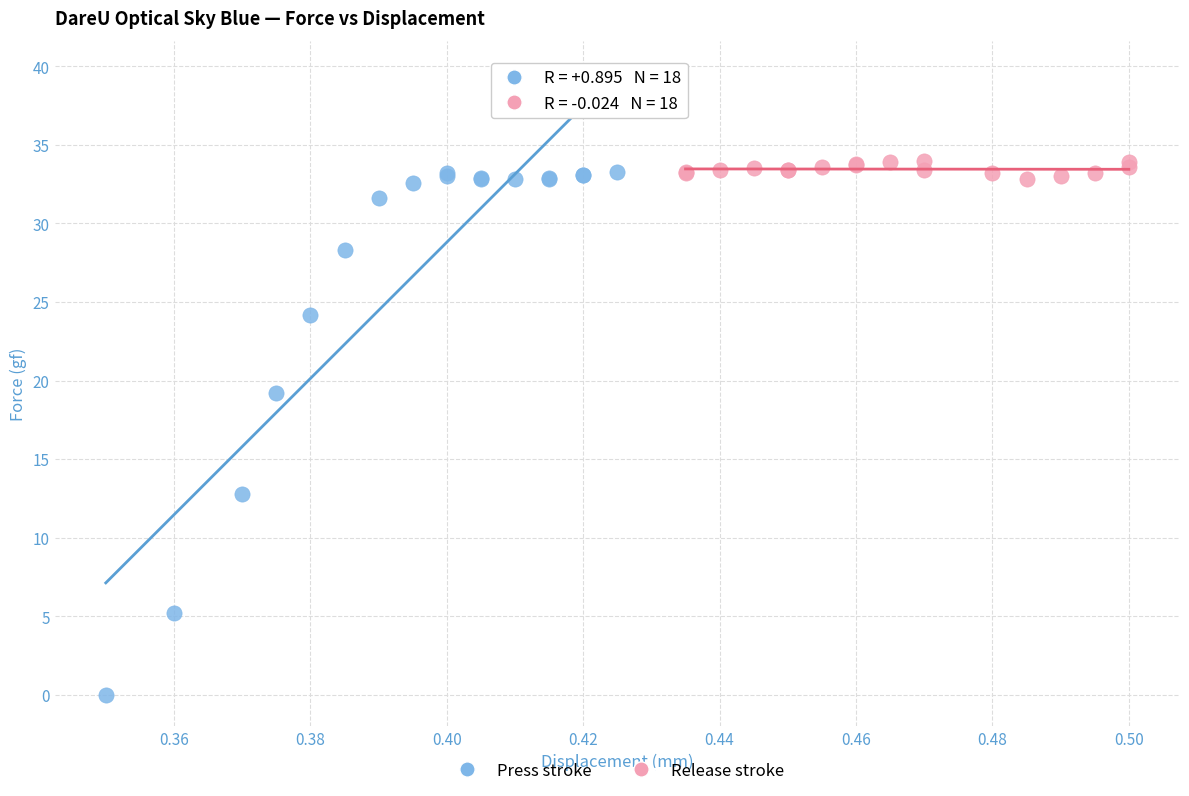

Which series contains the lowest Y value?

Press stroke